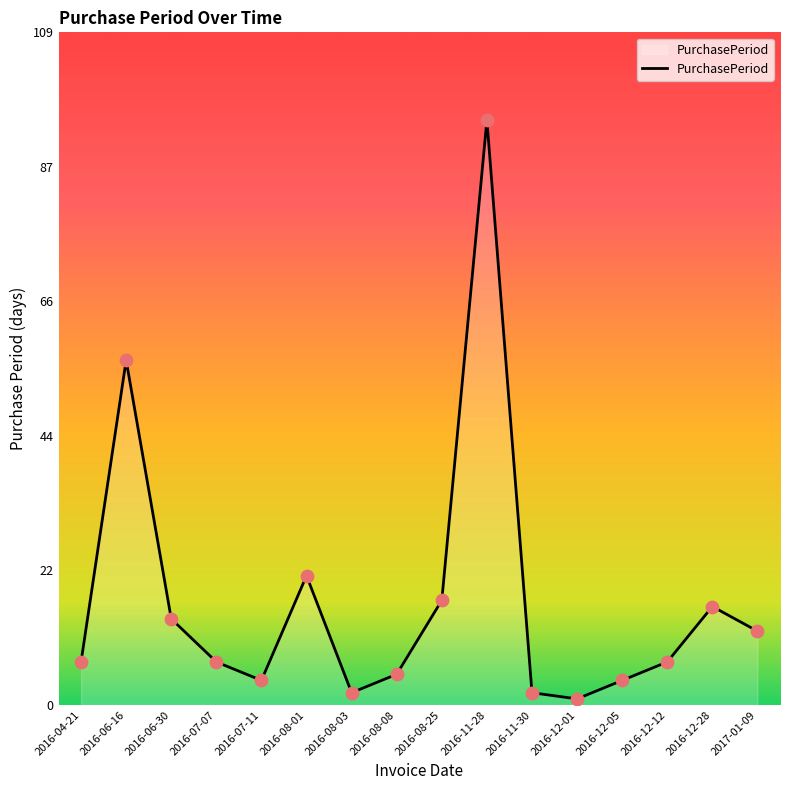

Which has a higher value, 2016-11-28 or 2016-08-03?

2016-11-28